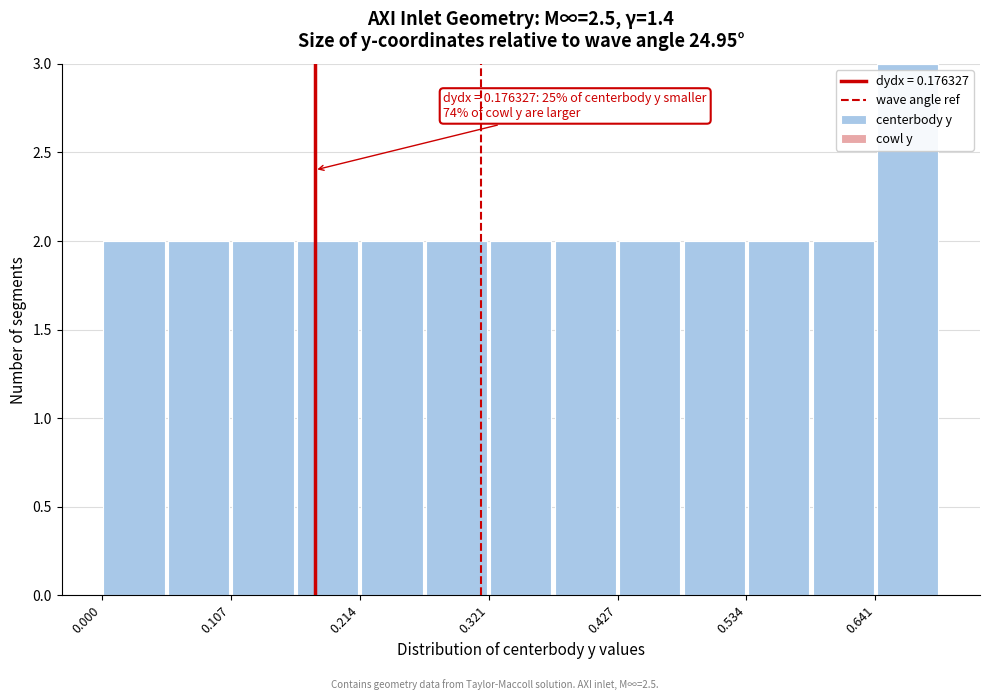

Read against the x-axis, roughly where is the centre of the tallest bar?

0.66